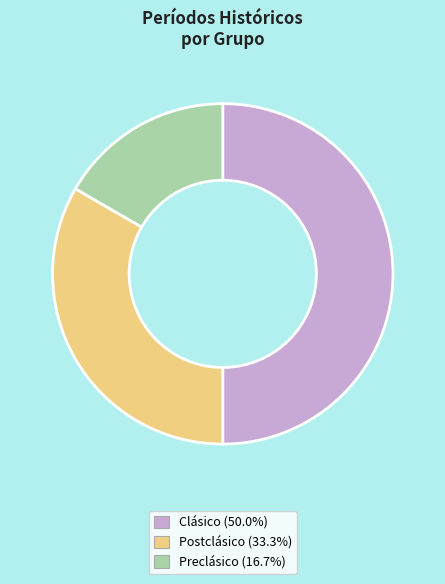

What is the ratio of the value at Postclásico (33.3%) to the value at Clásico (50.0%)?

0.7